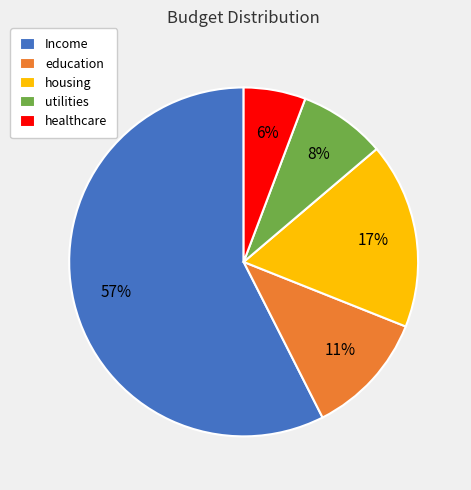

How many slices are in this pie chart?

5